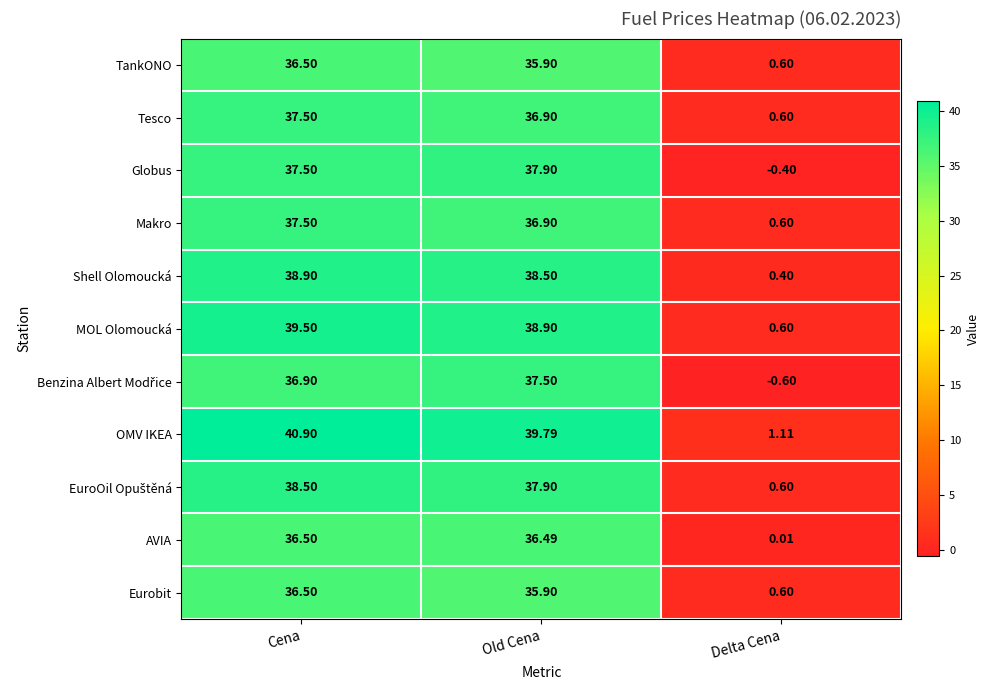

At which category is the sum across all series the highest?

Cena